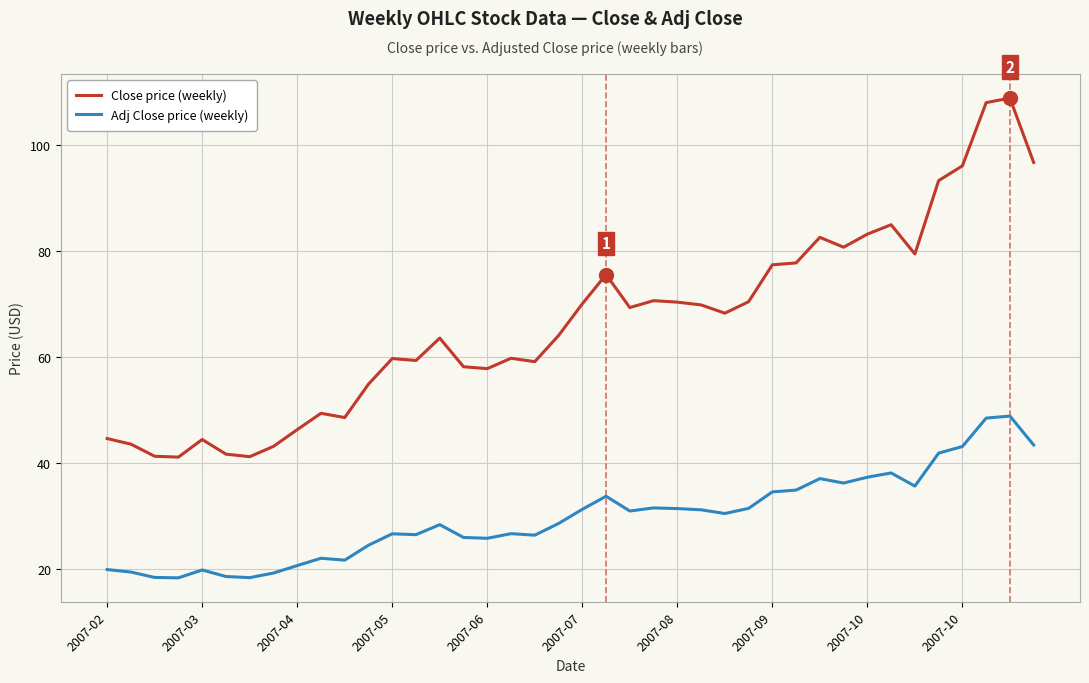

How many values in the Close price (weekly) series exceed 68?

20